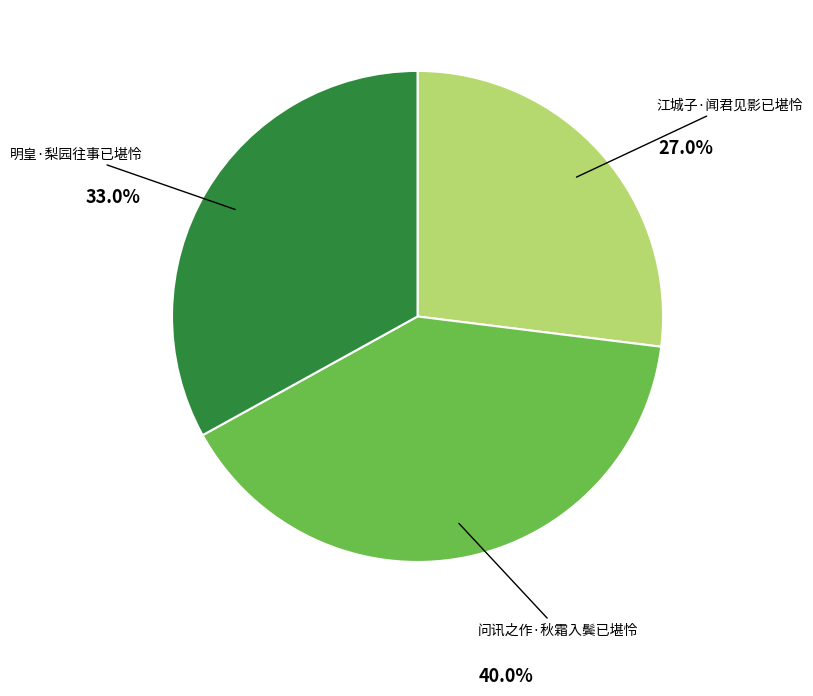

What portion of the pie excludes 江城子·闻君见影已堪怜?

73.0%